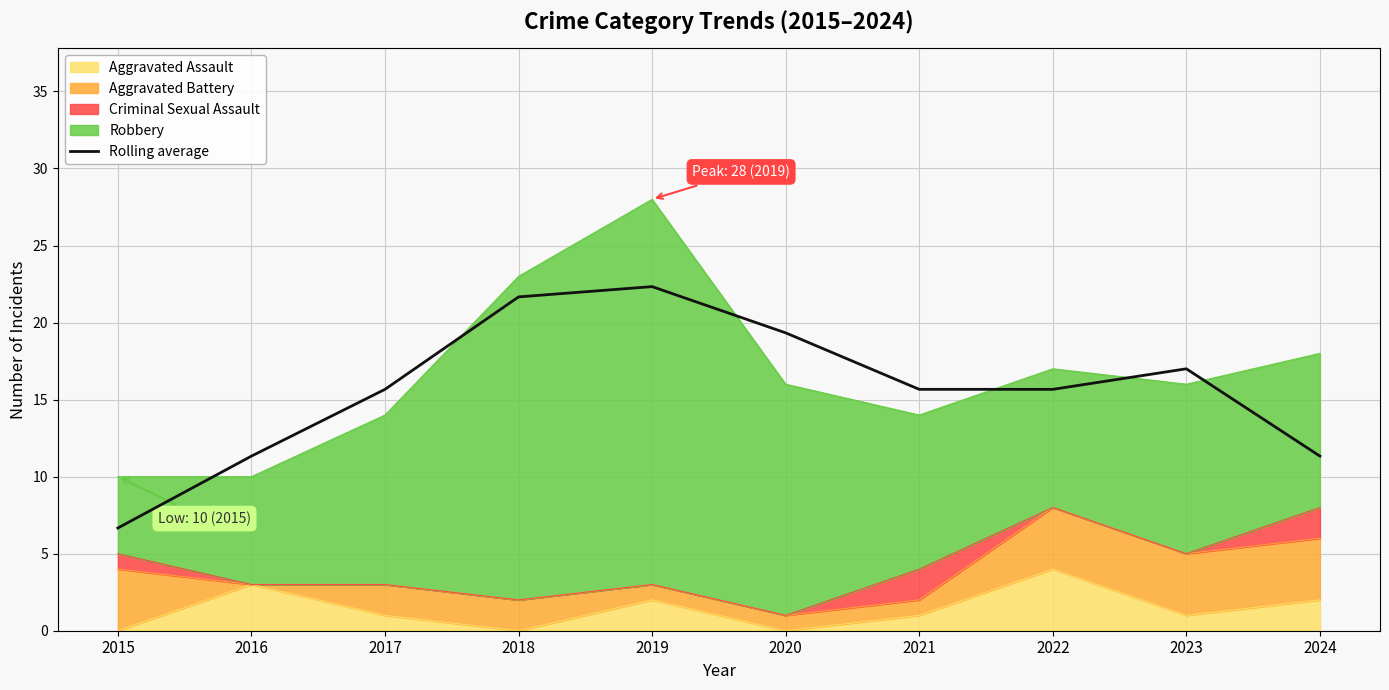

Approximately how many times larger is the value at 2018 compared to 2023?

1.3